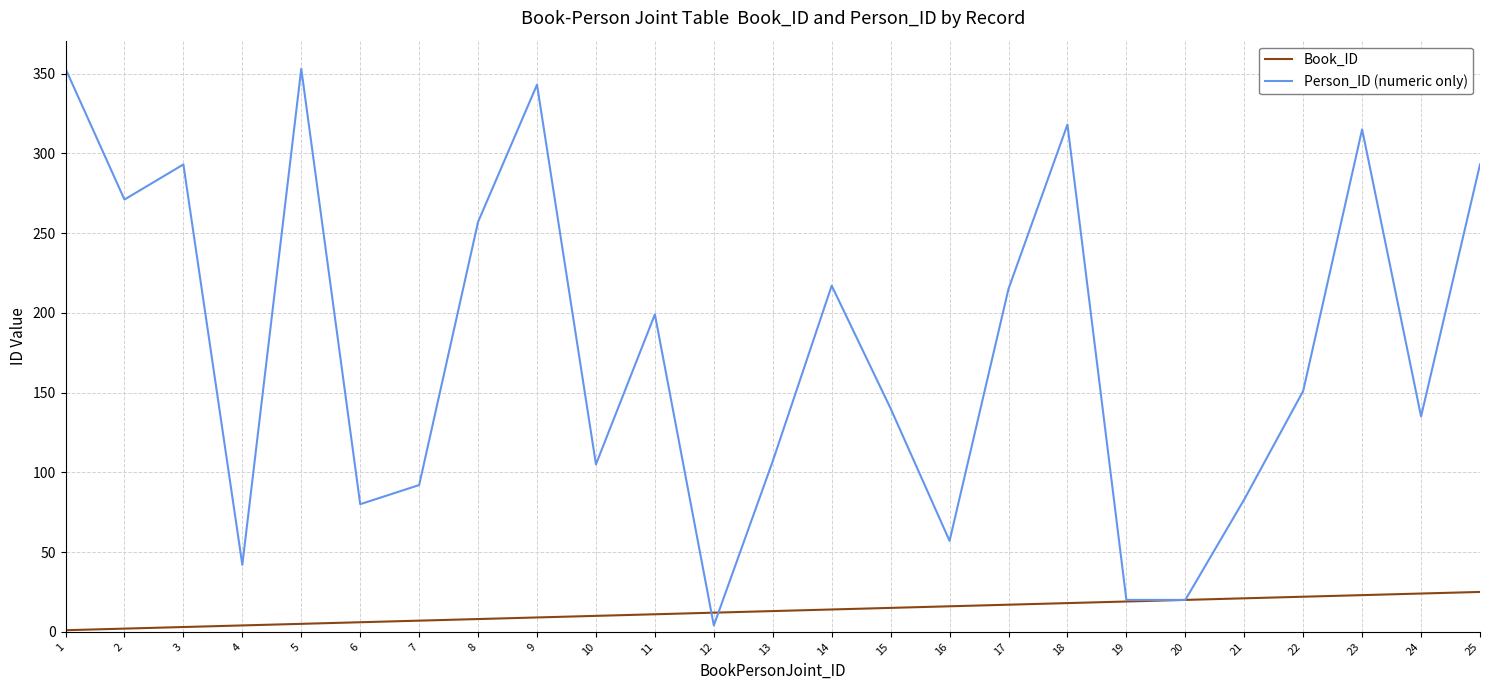

Is the value of Book_ID at 2 greater than the value of Person_ID (numeric only) at 20?

No